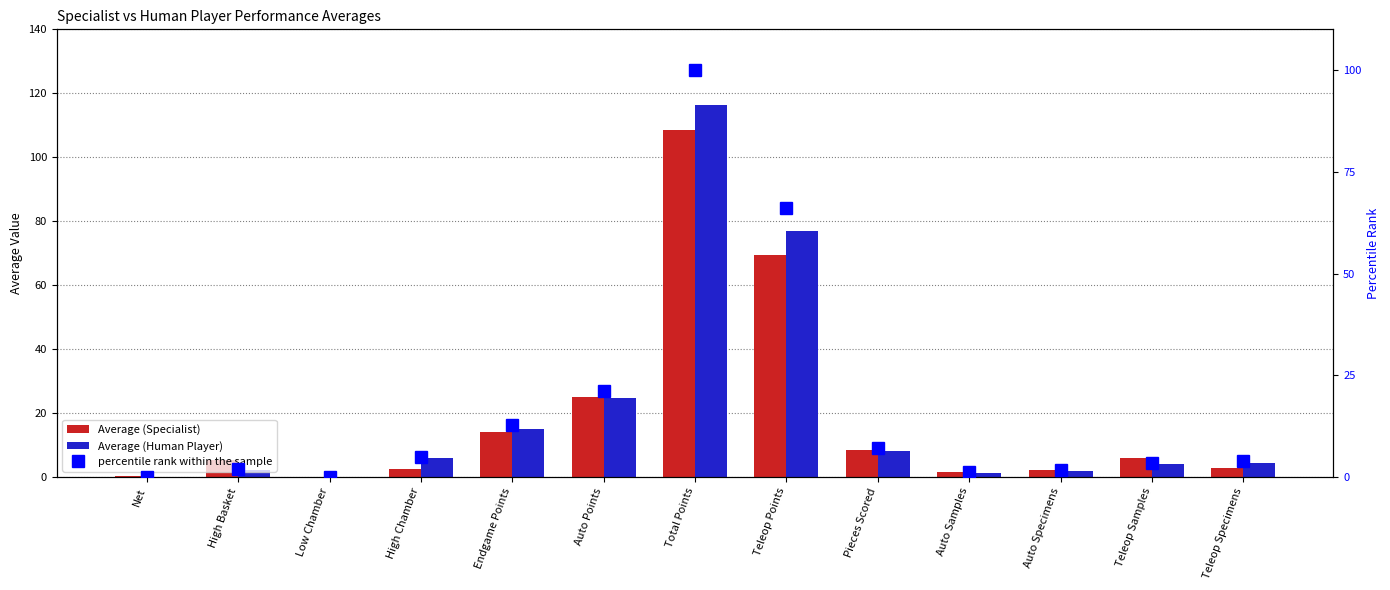

How many data points does each series have?

13